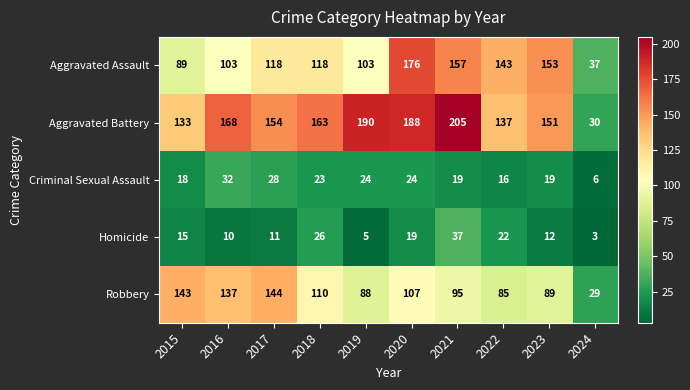

Which series has the widest spread of values?

Aggravated Battery